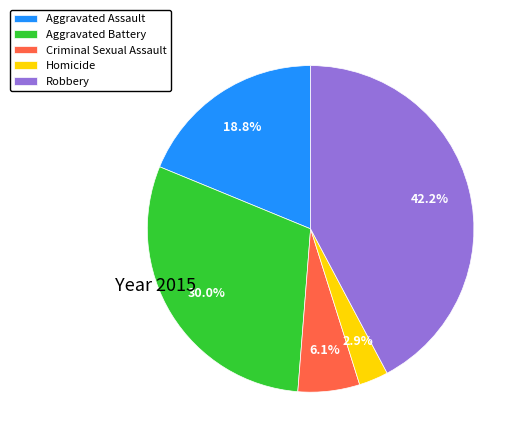

Rank the categories by value from lowest to highest.

Homicide, Criminal Sexual Assault, Aggravated Assault, Aggravated Battery, Robbery